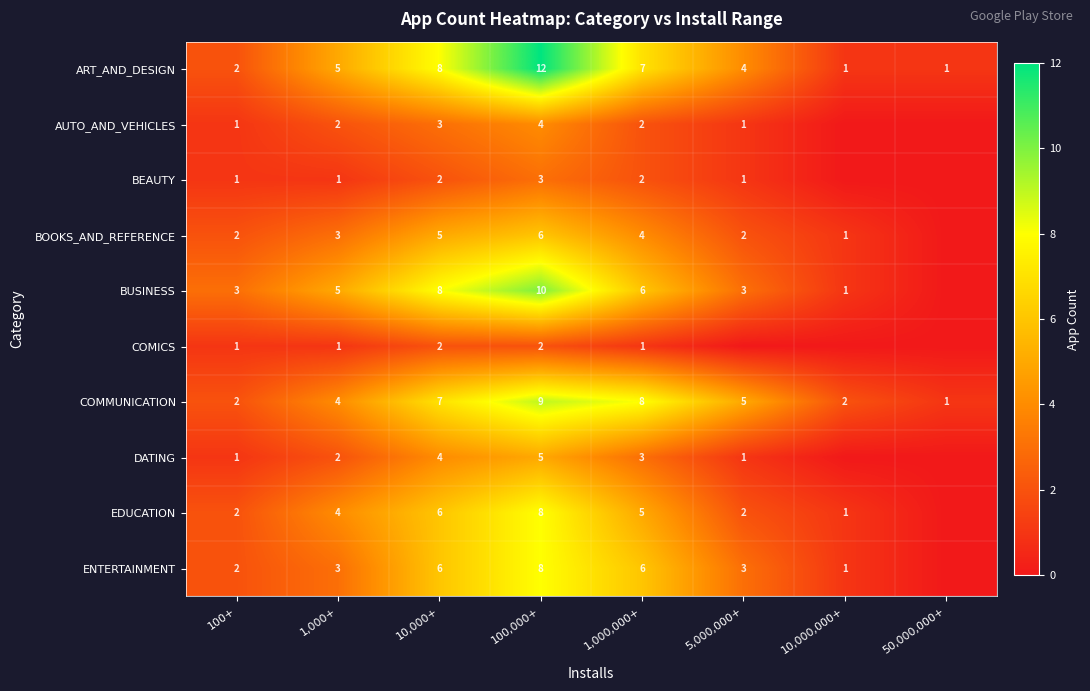

Which label corresponds to the largest value in the chart?

100,000+